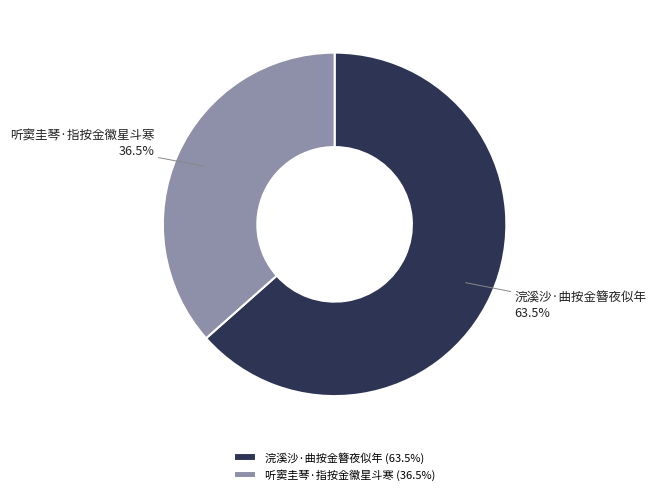

Do 浣溪沙·曲按金簪夜似年 and 听窦圭琴·指按金徽星斗寒 together represent more than half of the pie?

Yes